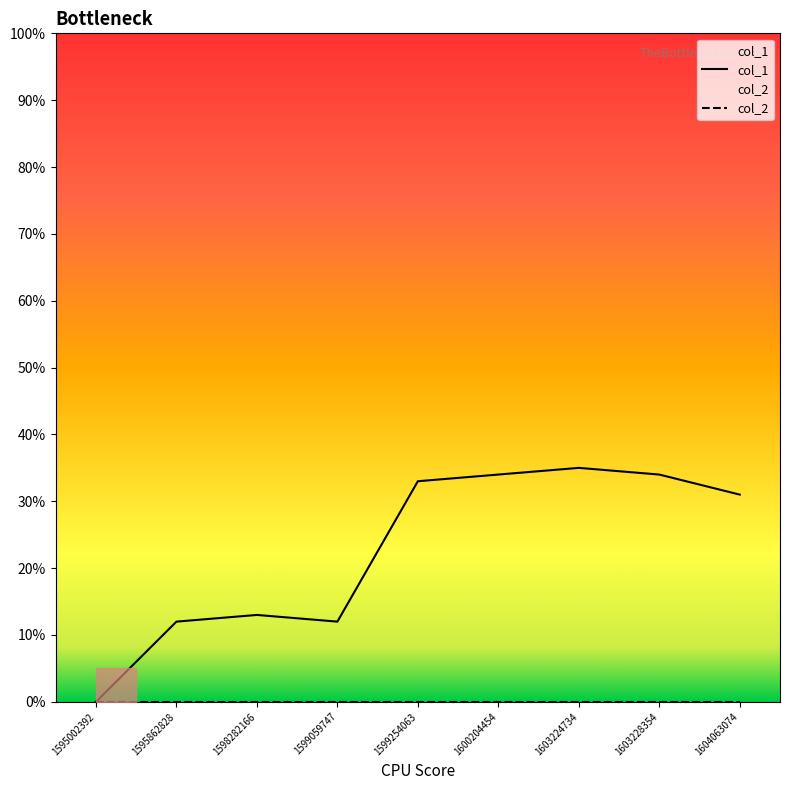

List the labels in order of value, smallest first.

1595002392, 1595862828, 1599059747, 1598282166, 1604063074, 1599254063, 1600204454, 1603228354, 1603224734